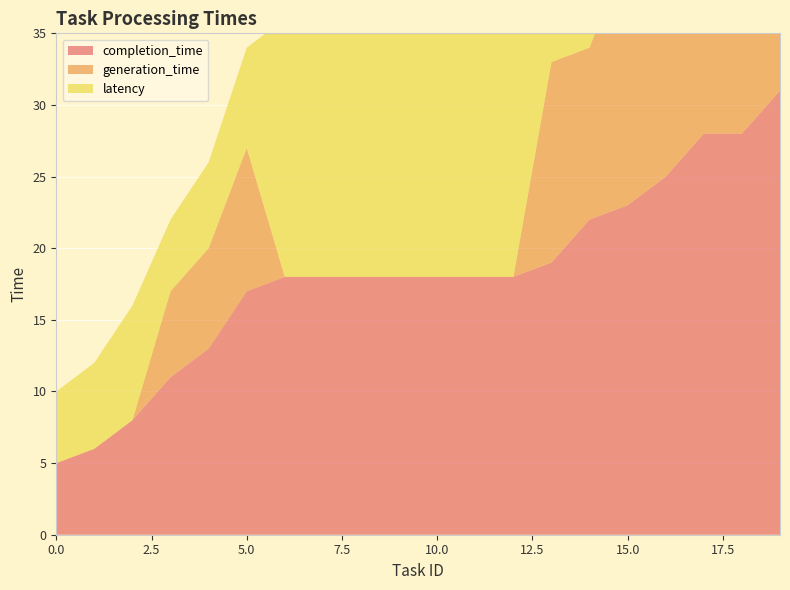

Reading left to right, transcribe all the data shown in this chart.

completion_time: 5	6	8	11	13	17	18	18	18	18	18	18	18	19	22	23	25	28	28	31
generation_time: 0	0	0	6	7	10	0	0	0	0	0	0	0	14	12	18	19	19	20	19
latency: 5	6	8	5	6	7	18	18	18	18	18	18	18	5	10	5	6	9	8	12